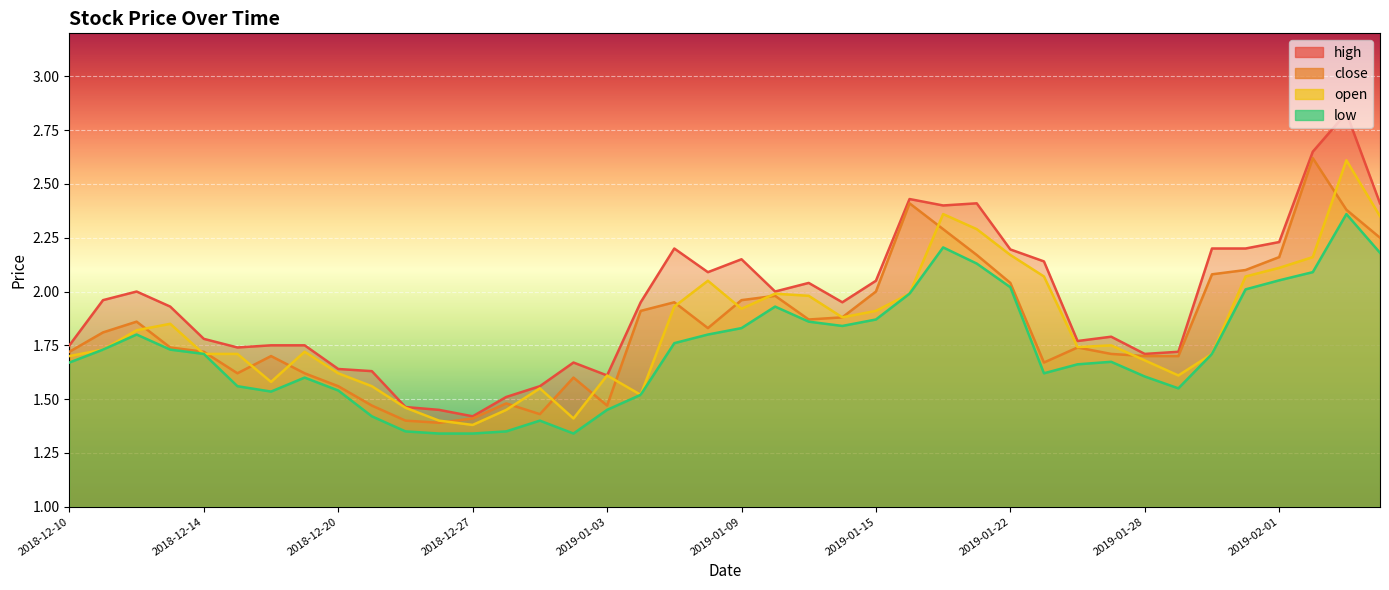

What is the highest value of the open series?

2.6